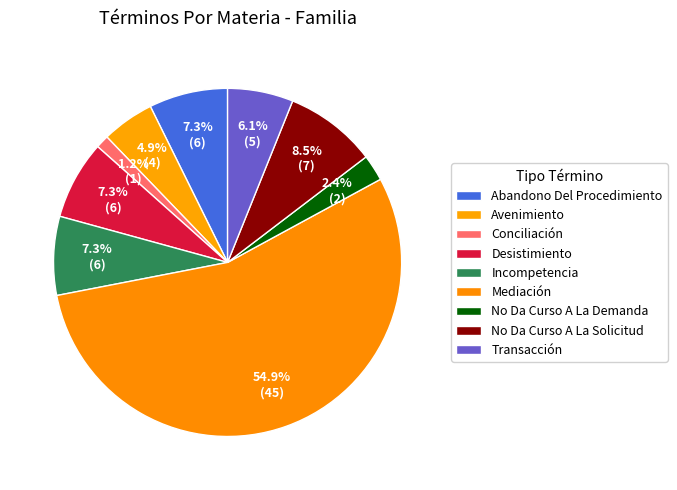

To the nearest percent, what portion does No Da Curso A La Demanda represent?

2%